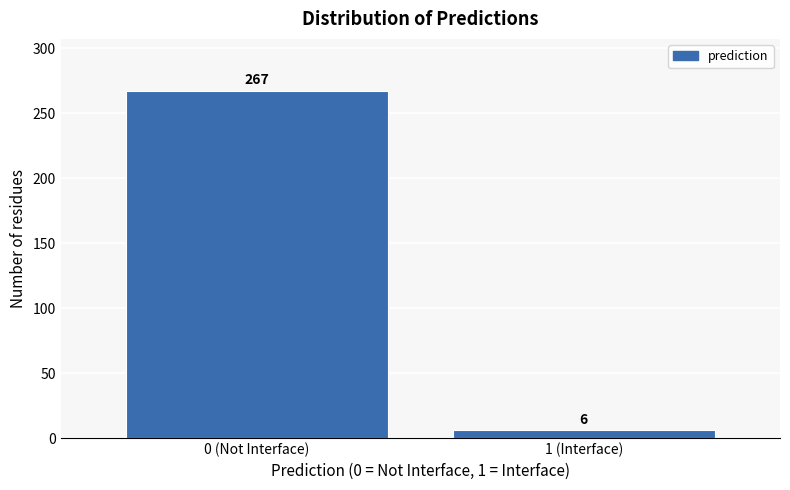

Reading left to right, what are all the values shown in this chart?

0 (Not Interface)=267	1 (Interface)=6